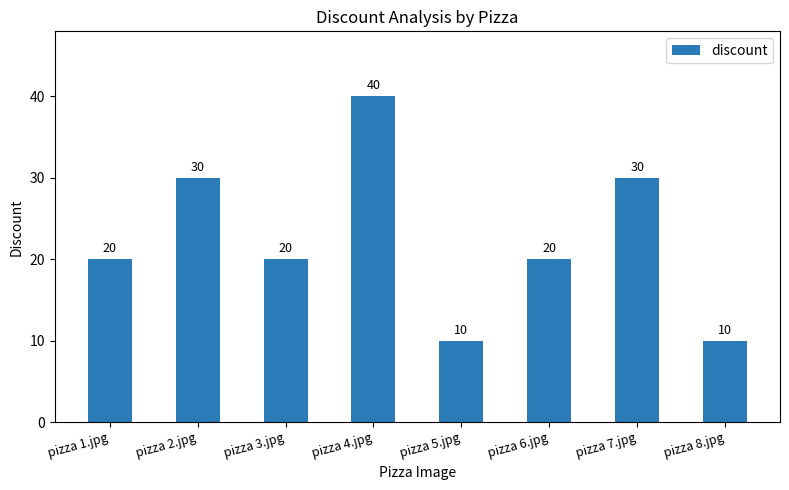

What is the minimum value shown in the chart?

10